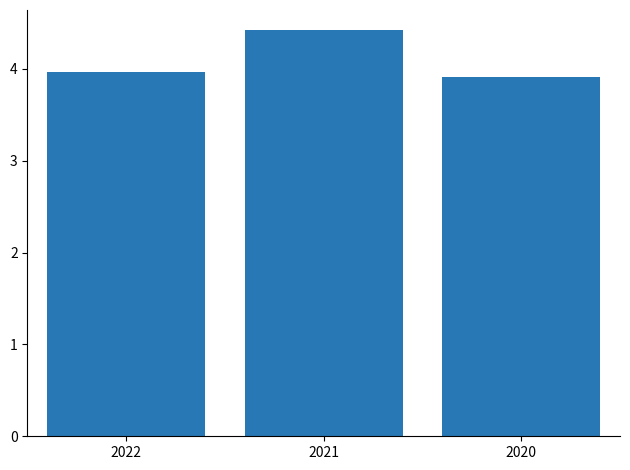

What is the maximum value shown in the chart?

4.4